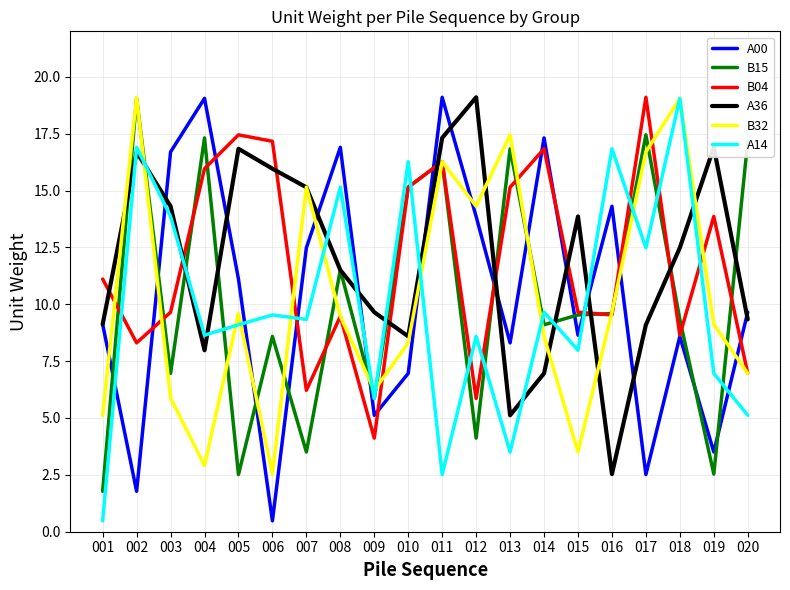

After their last crossing, which series has the higher values: A14 or B15?

B15